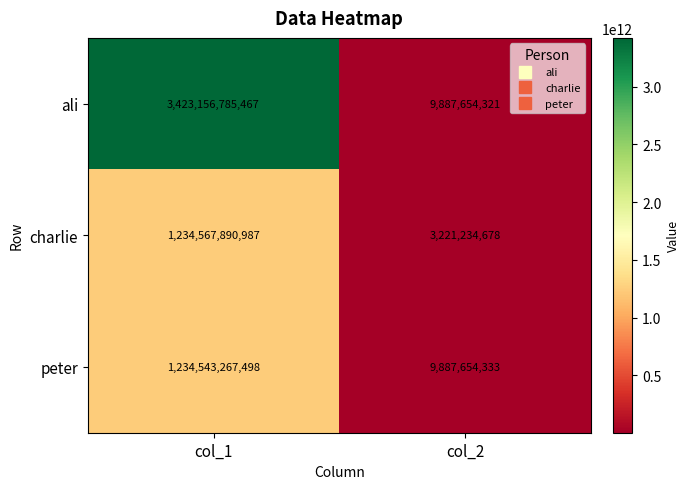

At col_1, list the series in order from smallest to largest.

peter, charlie, ali